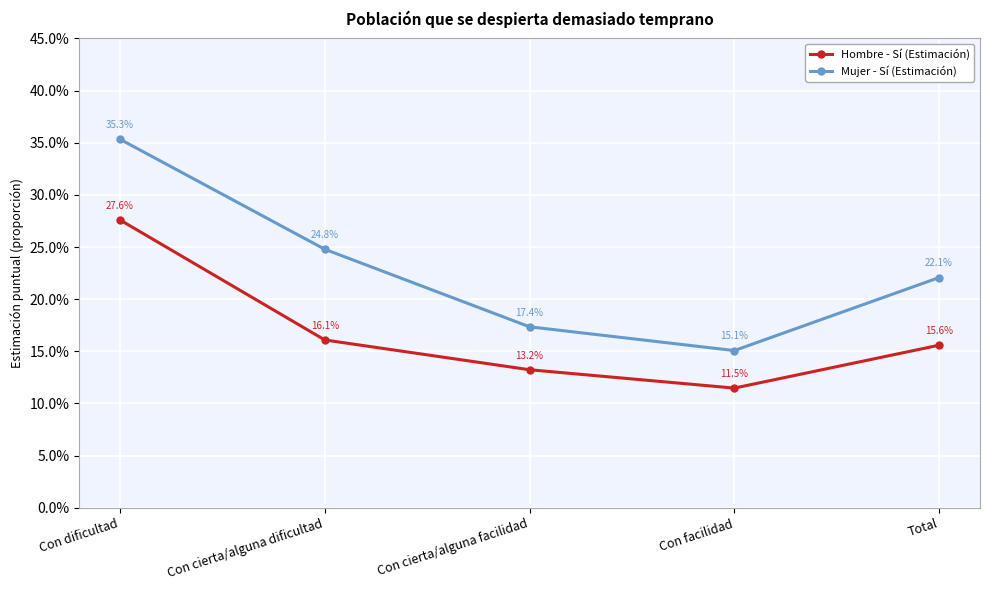

What is the minimum value for Mujer - Sí (Estimación)?

0.2